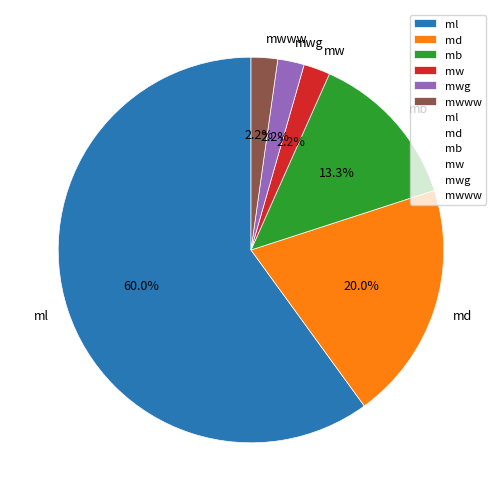

Is there any slice that represents more than half of the pie?

Yes